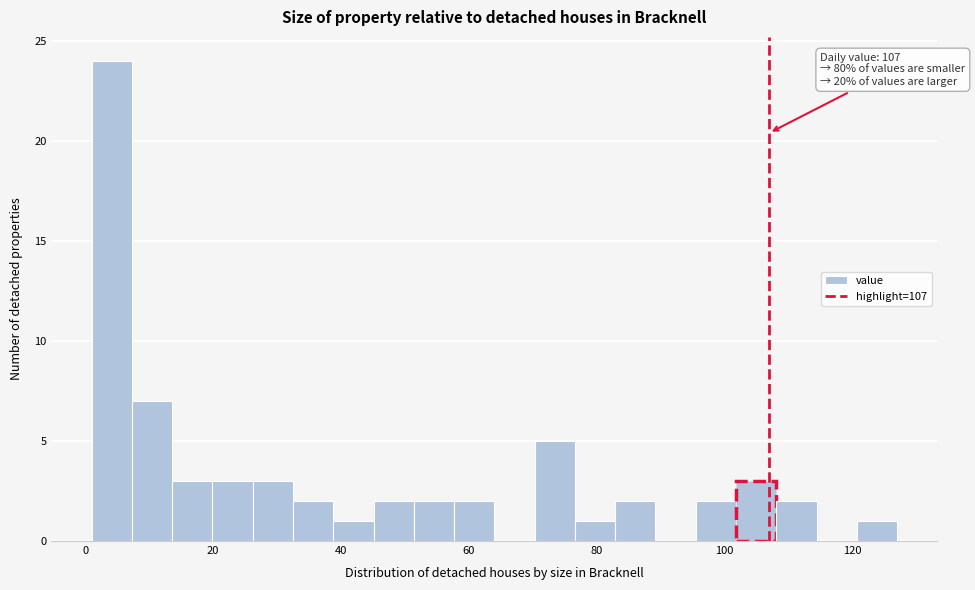

Read against the x-axis, roughly where is the centre of the tallest bar?

4